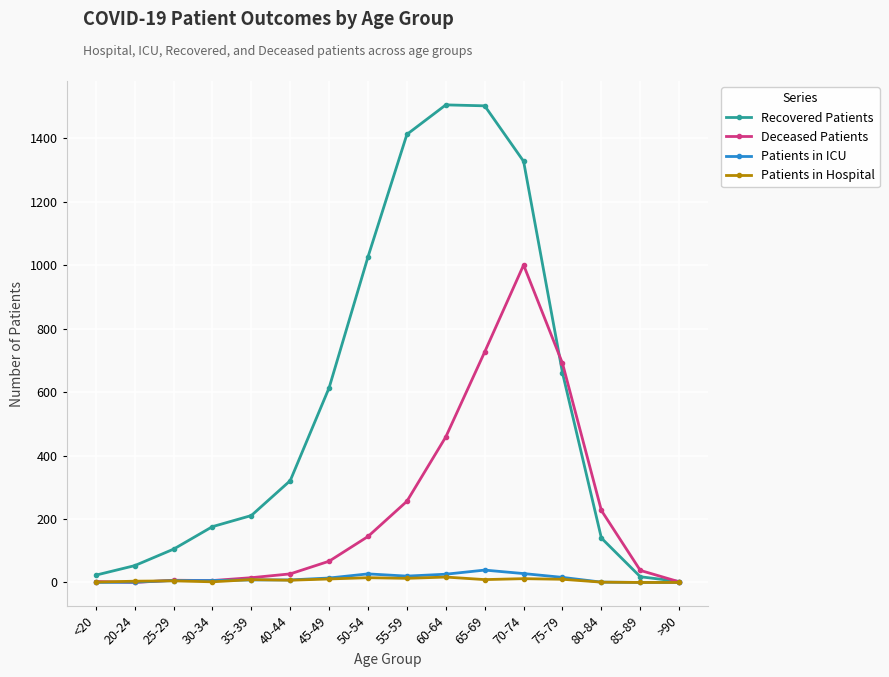

What is the difference between the maximum and minimum values in the Patients in Hospital series?

17